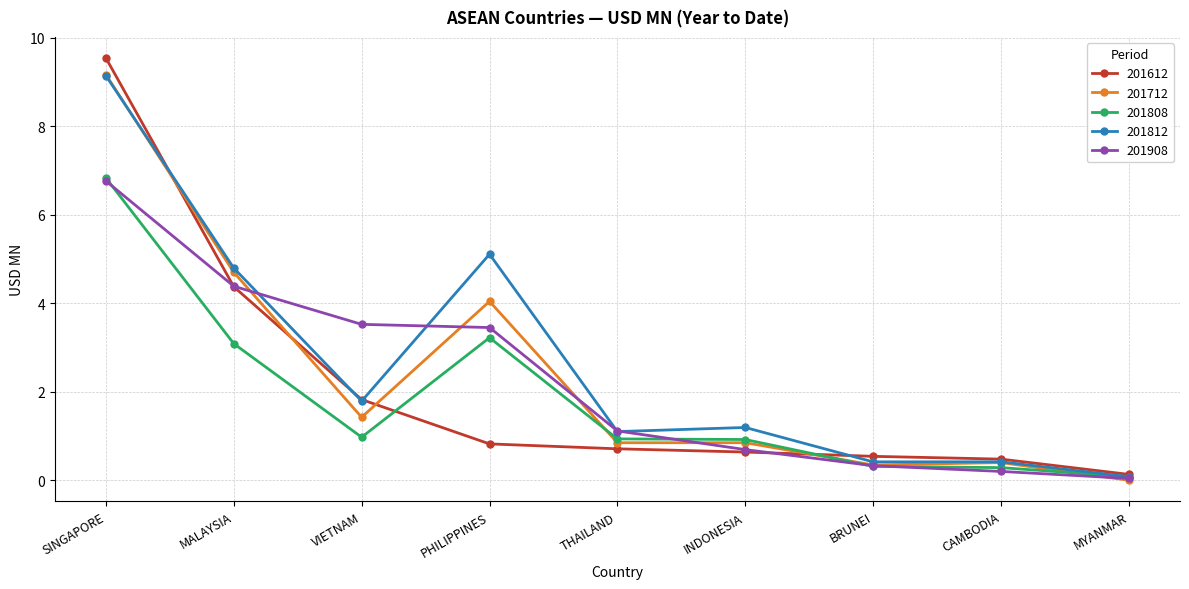

The 201712 series shows 4.0 at PHILIPPINES. True or false?

True